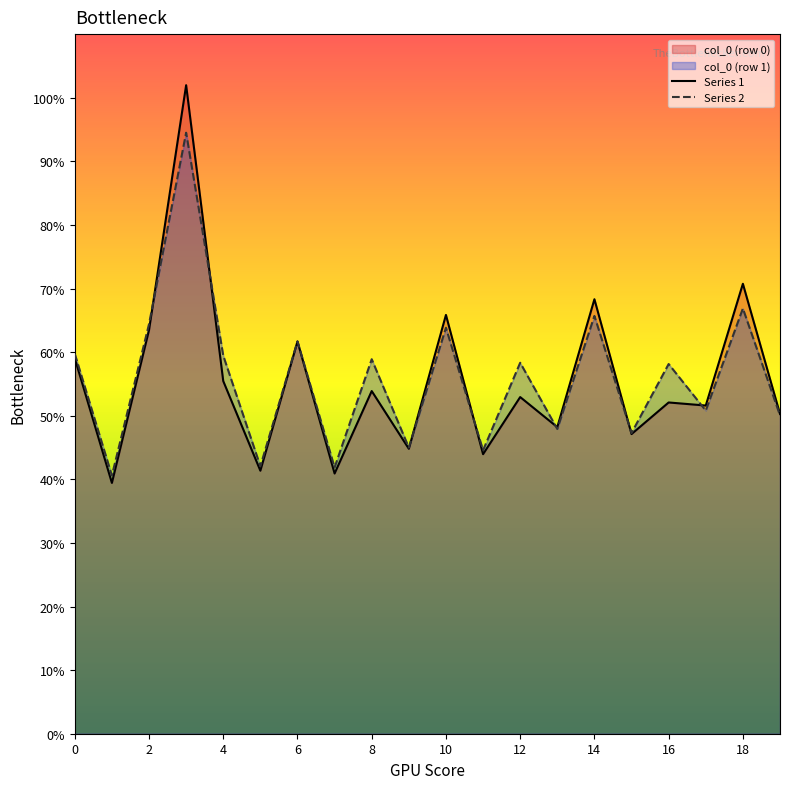

What is the greatest value displayed?

102.0